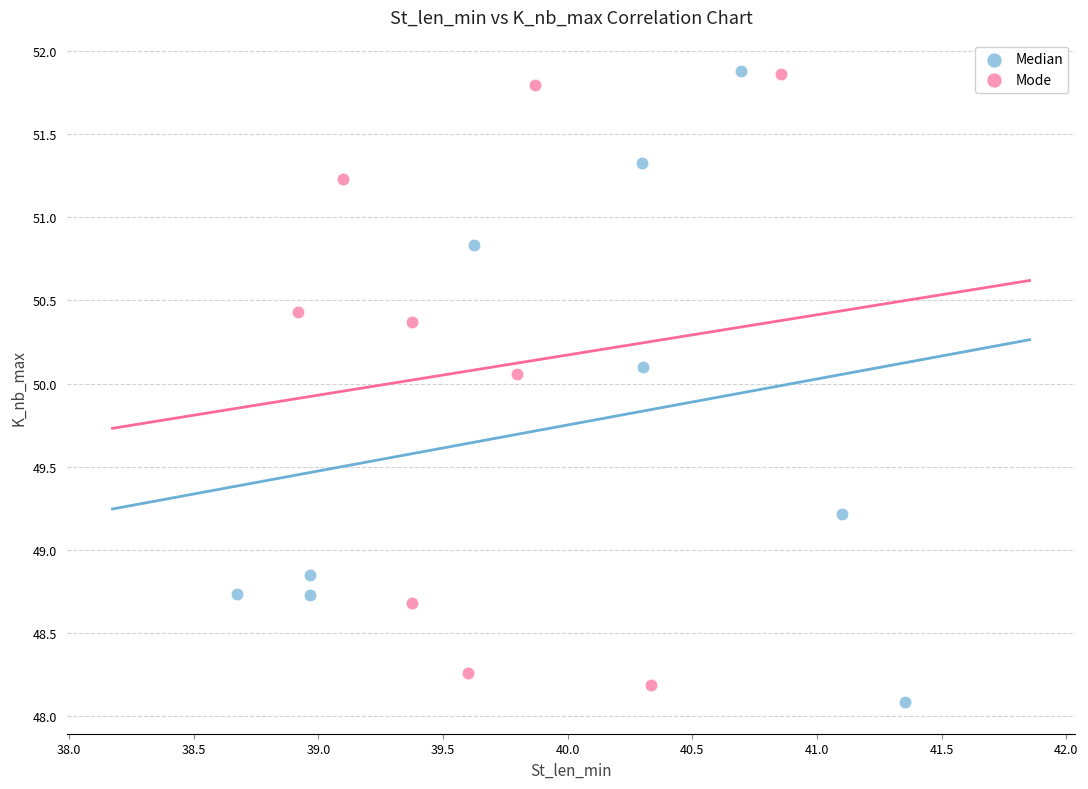

Which series has the largest Y range (max minus min)?

Median